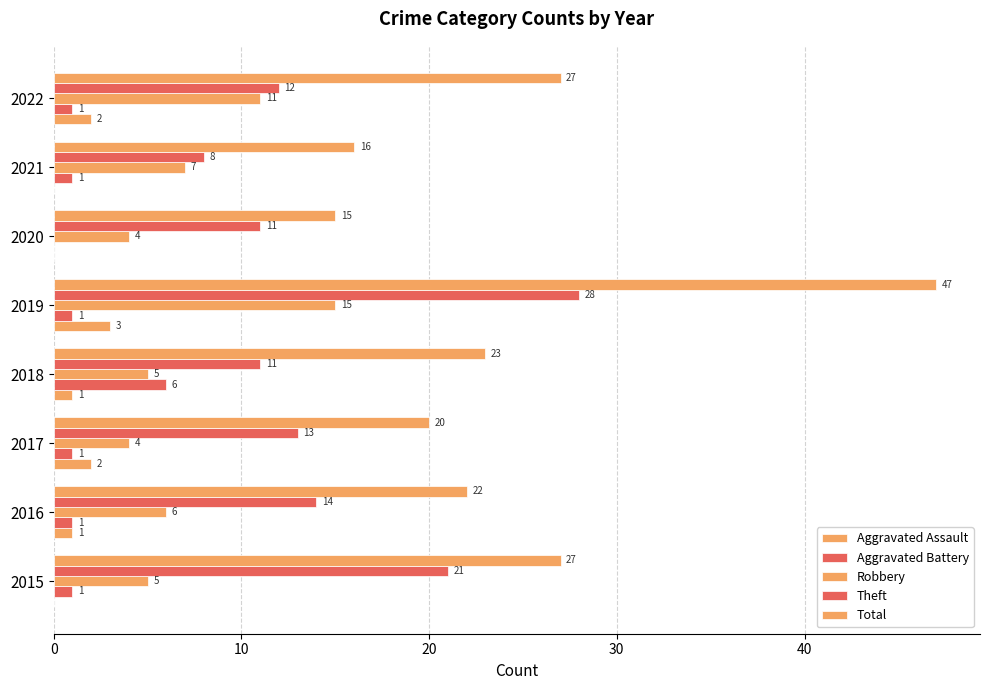

How many data points does each series have?

8